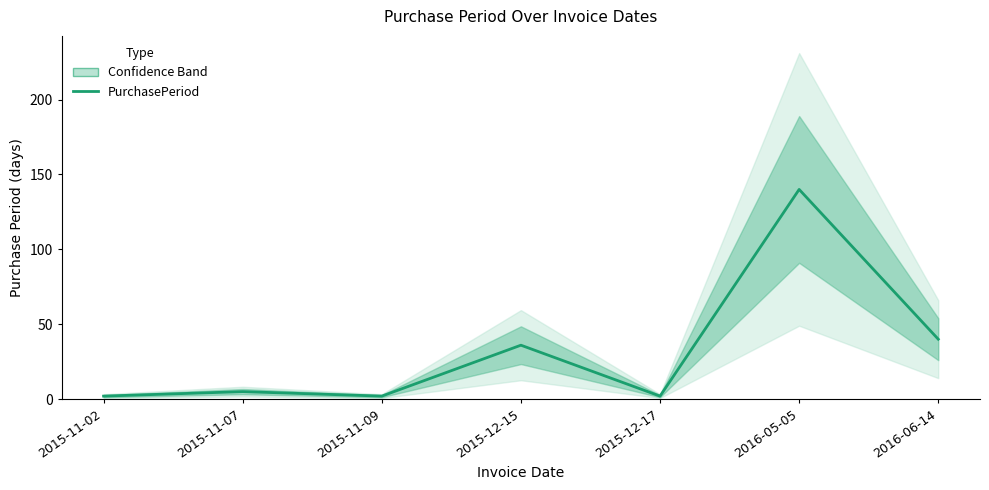

True or false: the data has more than 1 interior local peaks.

True